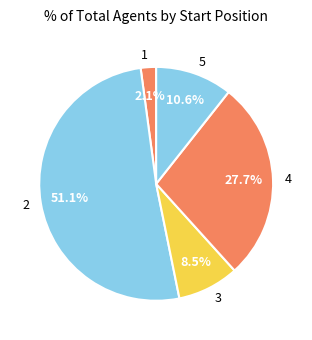

To the nearest percent, what is the average slice percentage?

20%